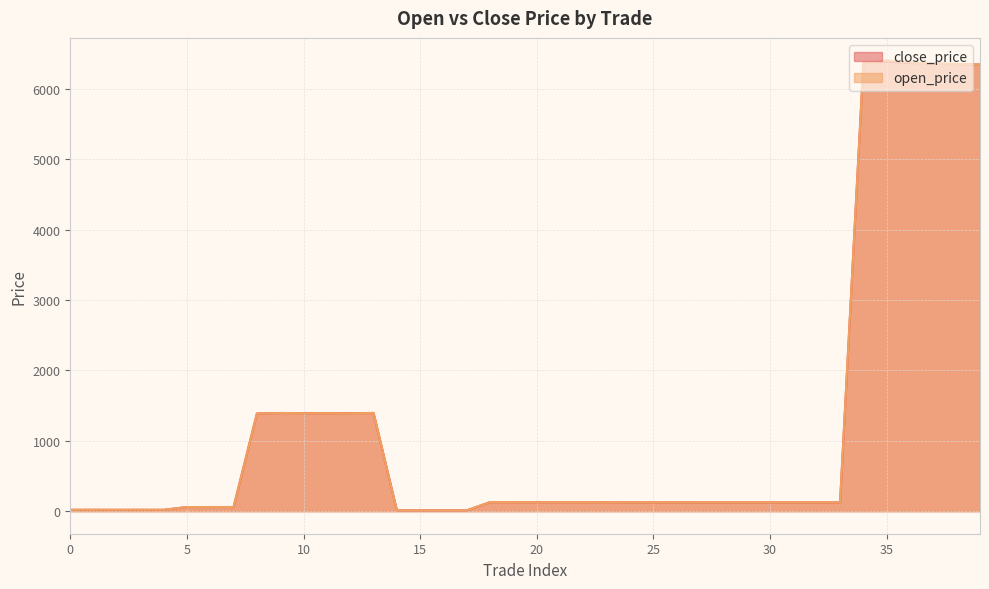

What is the difference between the second highest and minimum values in the open_price series?

6361.5